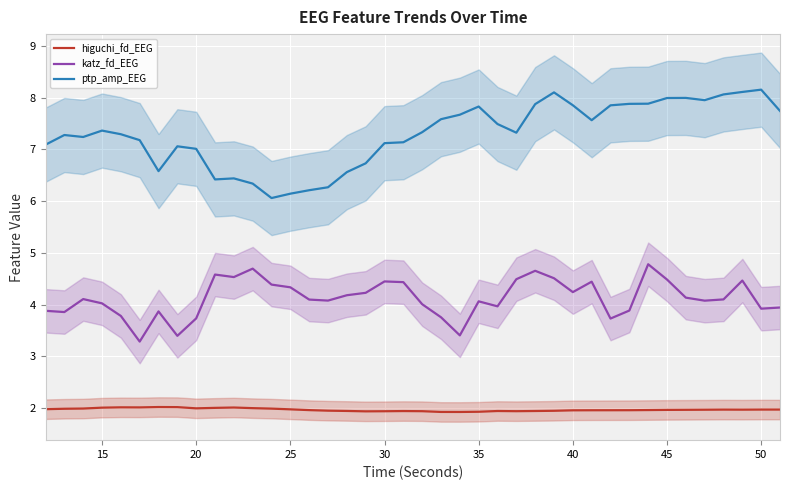

True or false: higuchi_fd_EEG and ptp_amp_EEG cross at least once.

False